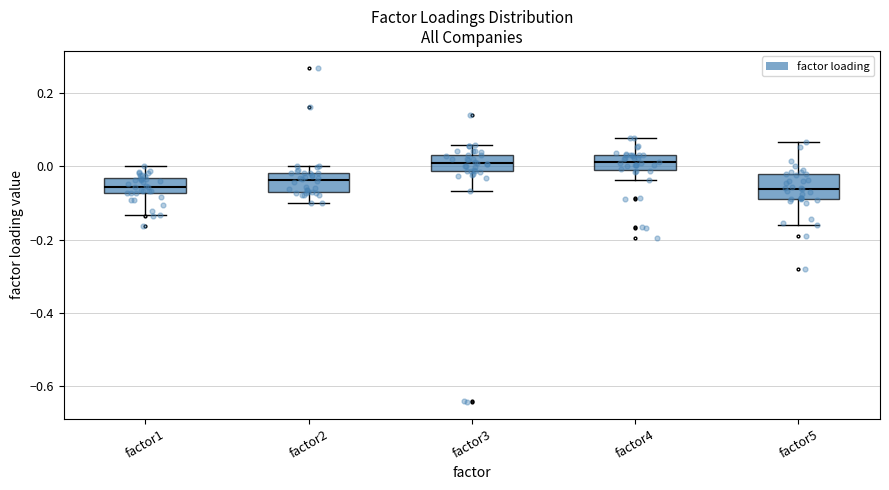

Reading left to right, read every box against the y-axis: the position of its median line, the range the box covers, and the ends of its whiskers. The values are not printed on the chart, so give them approximately, as read against the axis.

factor1: median -0.06, box -0.08 to -0.04, whiskers -0.14 to 0.00
factor2: median -0.04, box -0.06 to -0.02, whiskers -0.10 to 0.00
factor3: median 0.00, box -0.02 to 0.04, whiskers -0.06 to 0.06
factor4: median 0.02, box -0.02 to 0.04, whiskers -0.04 to 0.08
factor5: median -0.06, box -0.08 to -0.02, whiskers -0.16 to 0.06